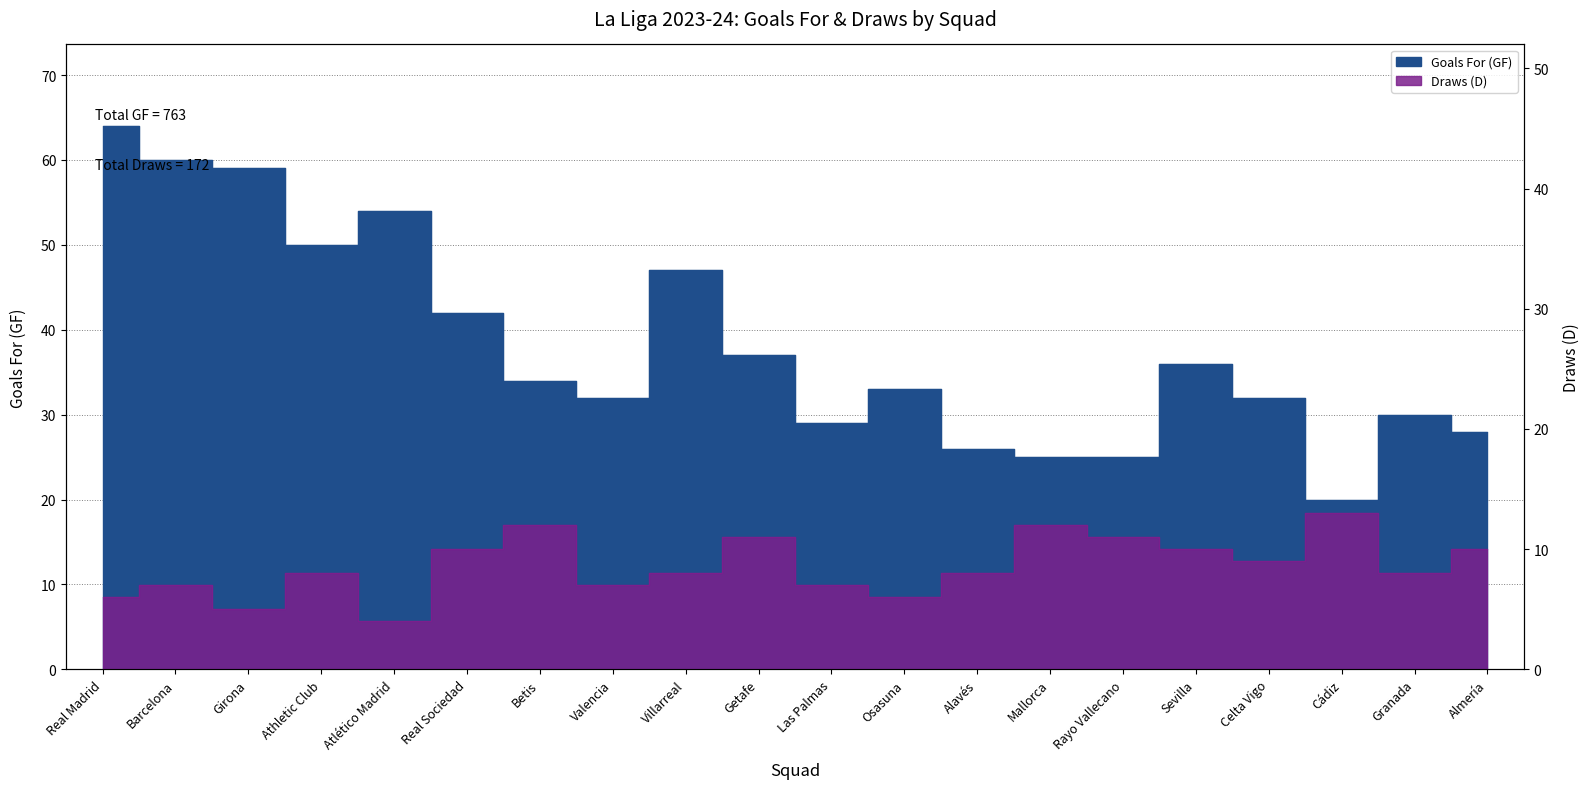

List the labels in order of Goals For (GF) value, smallest first.

Cádiz, Mallorca, Rayo Vallecano, Alavés, Almería, Las Palmas, Granada, Valencia, Celta Vigo, Osasuna, Betis, Sevilla, Getafe, Real Sociedad, Villarreal, Athletic Club, Atlético Madrid, Girona, Barcelona, Real Madrid